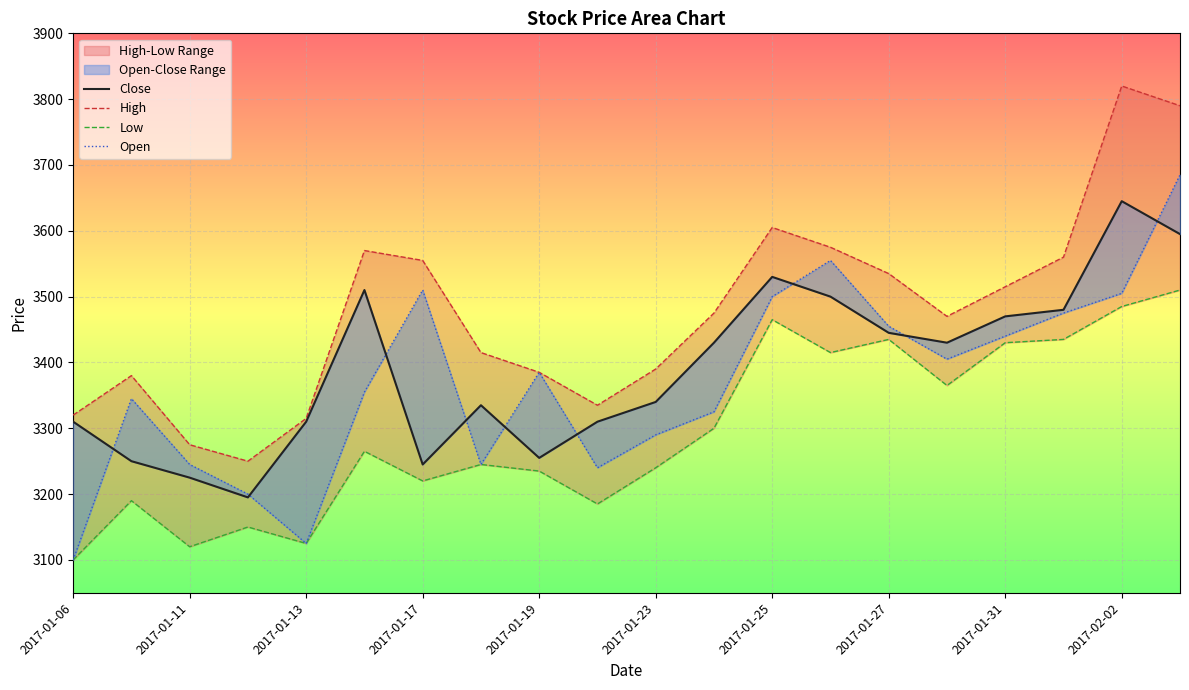

Which series ends up on top after the final intersection of Close and Open?

Open